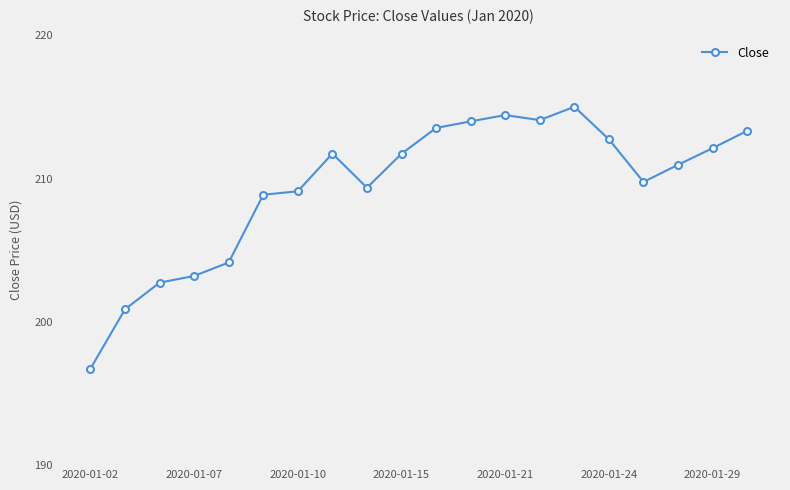

What is the average value?

209.4